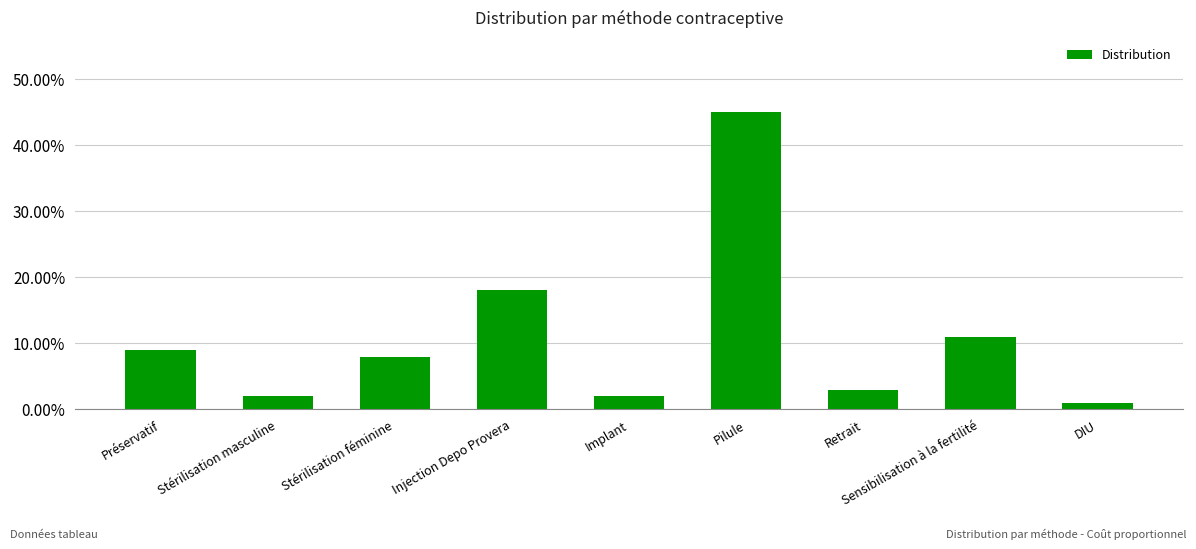

Are the bars horizontal?

No